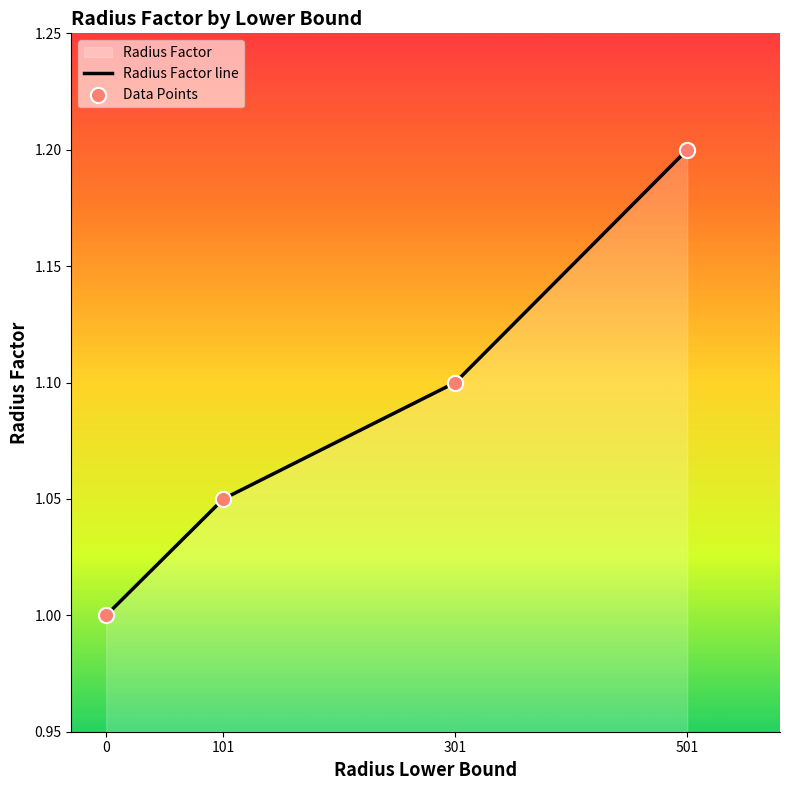

What is the ratio of the value at 301 to the value at 101?

1.0